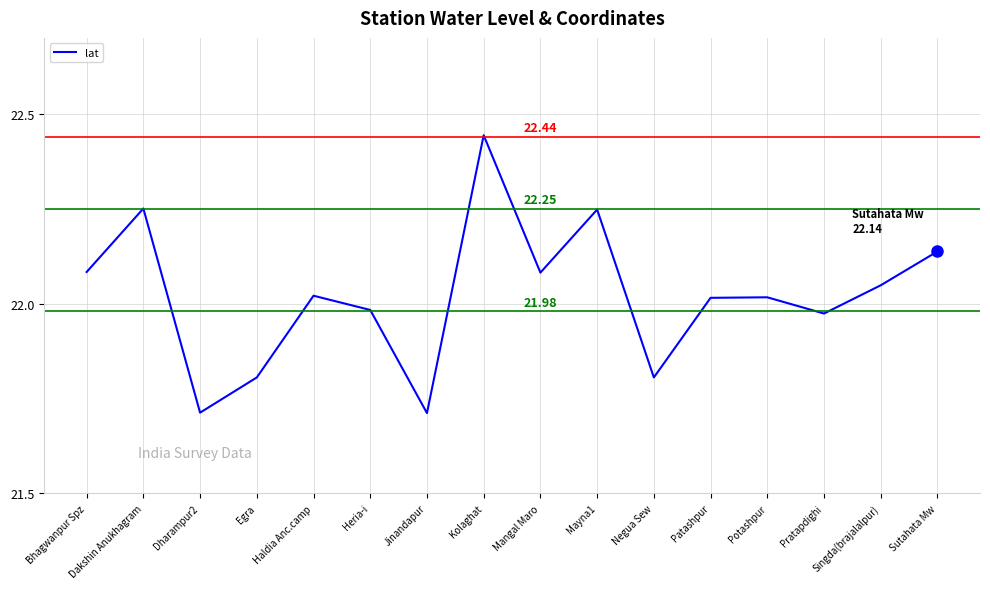

At which category does the chart reach its peak across all series?

Kolaghat